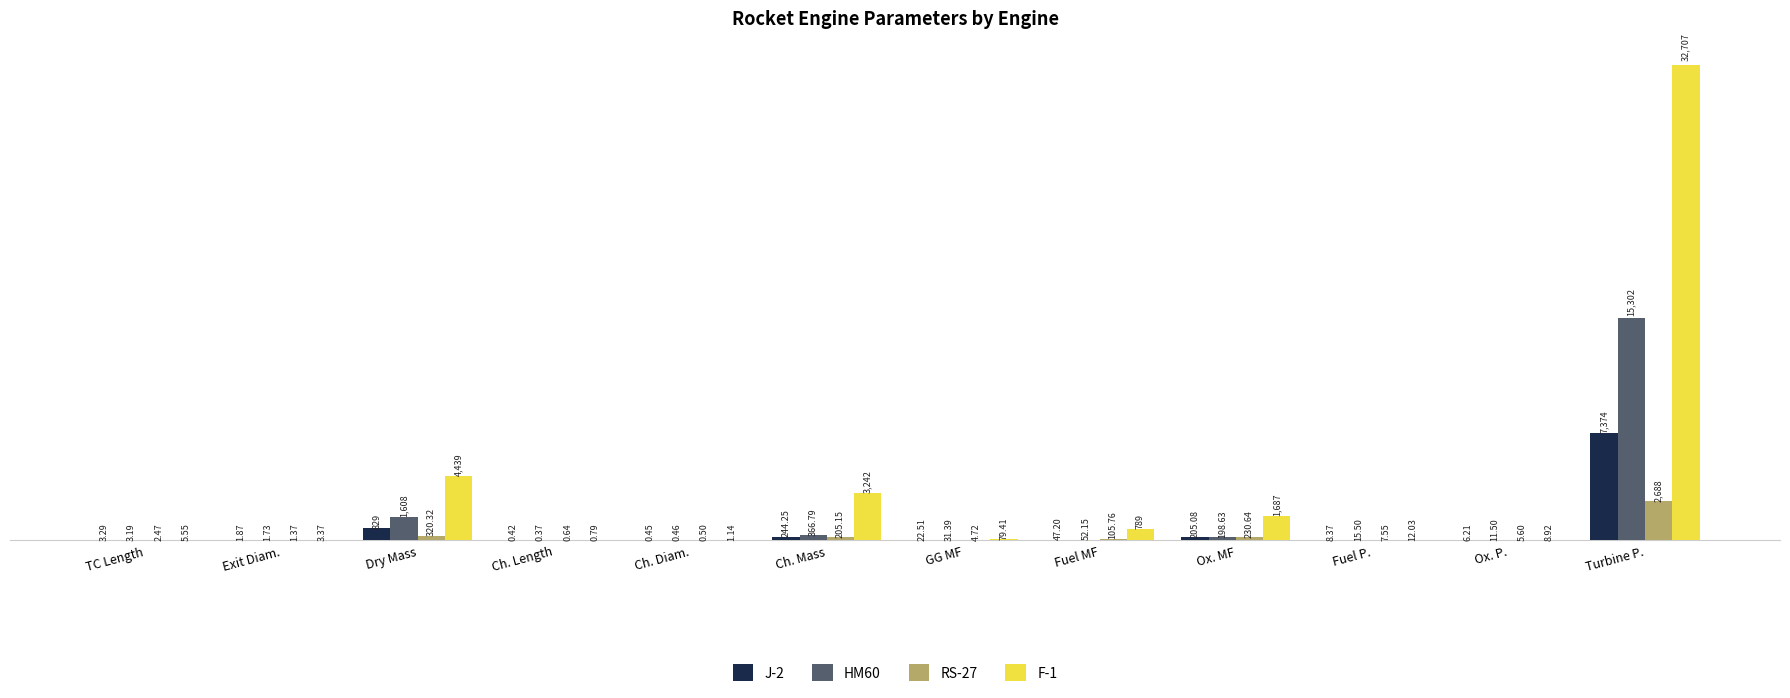

What is the sum of the J-2 values at GG MF and Turbine P.?

7396.8